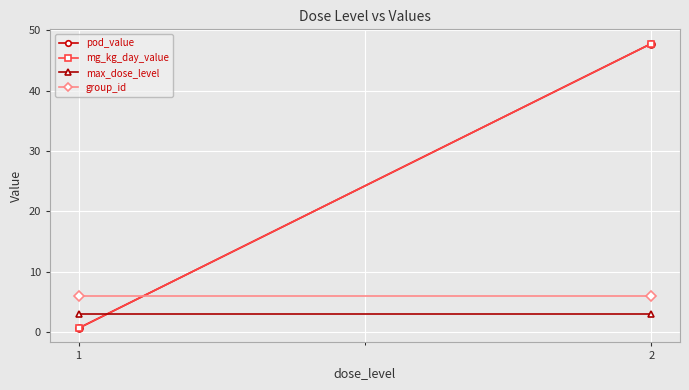

Is it true that group_id equals 6.0 at 1?

True